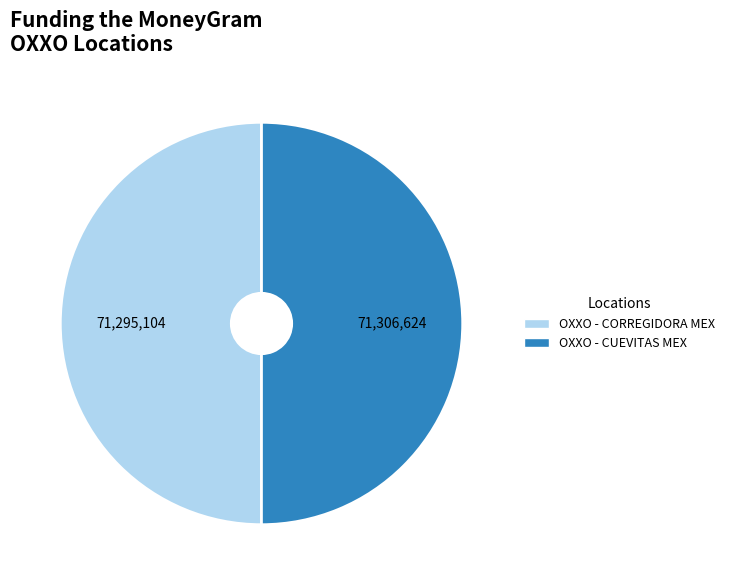

Combined, do OXXO - CORREGIDORA MEX and OXXO - CUEVITAS MEX account for over 50%?

Yes